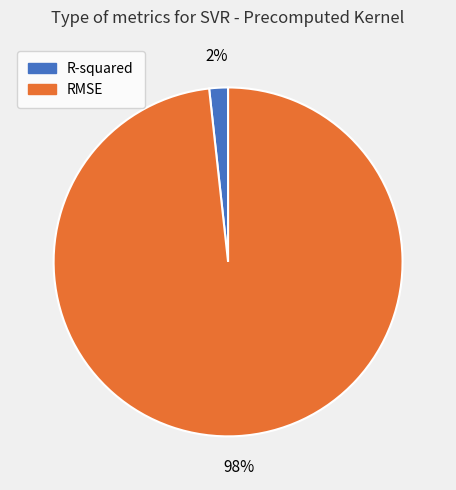

Is the sum of R-squared and RMSE greater than half?

Yes